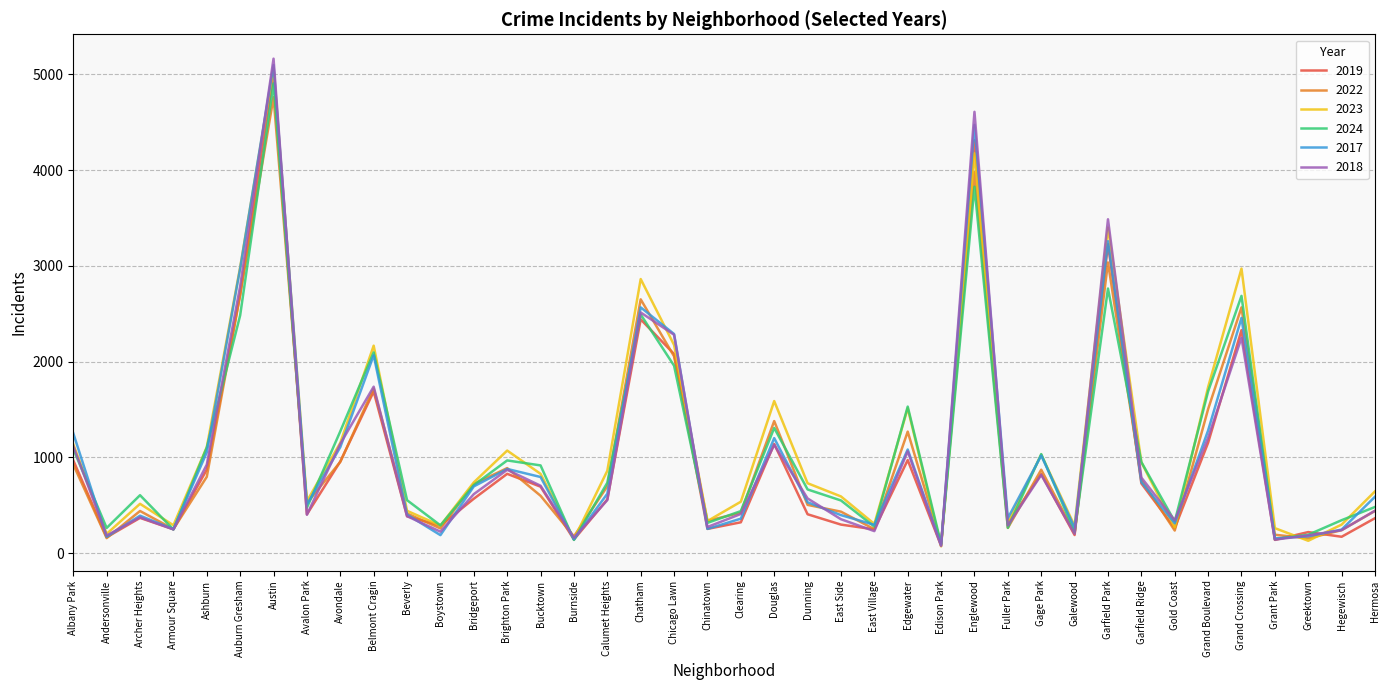

At which label is 2017 closest to 2591?

Chatham